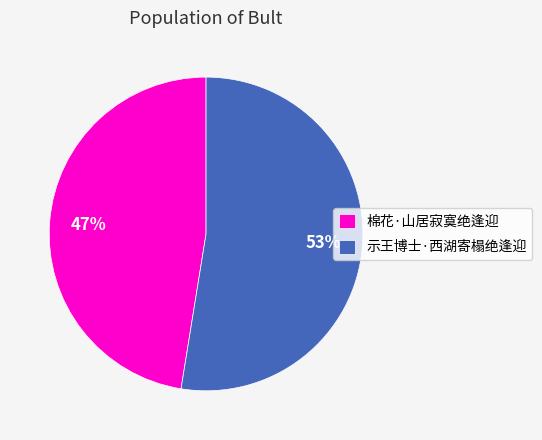

Between 棉花·山居寂寞绝逢迎 and 示王博士·西湖寄榻绝逢迎, which is larger?

示王博士·西湖寄榻绝逢迎